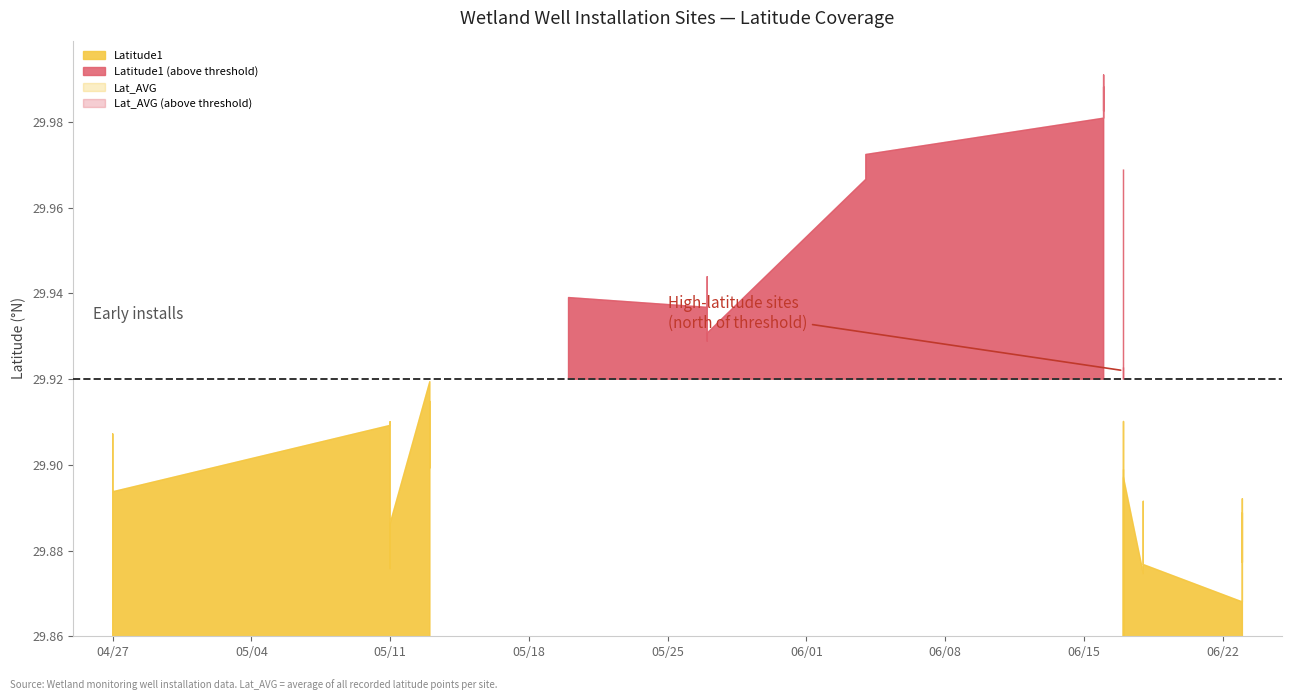

How many intersections are there between Latitude1 and Lat_AVG?

11